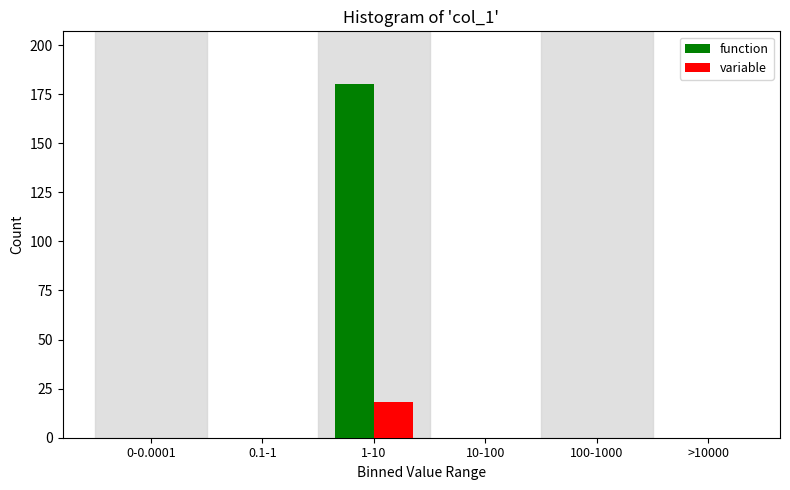

Reading left to right, what are all the values shown in this chart?

function: 0-0.0001=0	0.1-1=0	1-10=180	10-100=0	100-1000=0	>10000=0
variable: 0-0.0001=0	0.1-1=0	1-10=18	10-100=0	100-1000=0	>10000=0